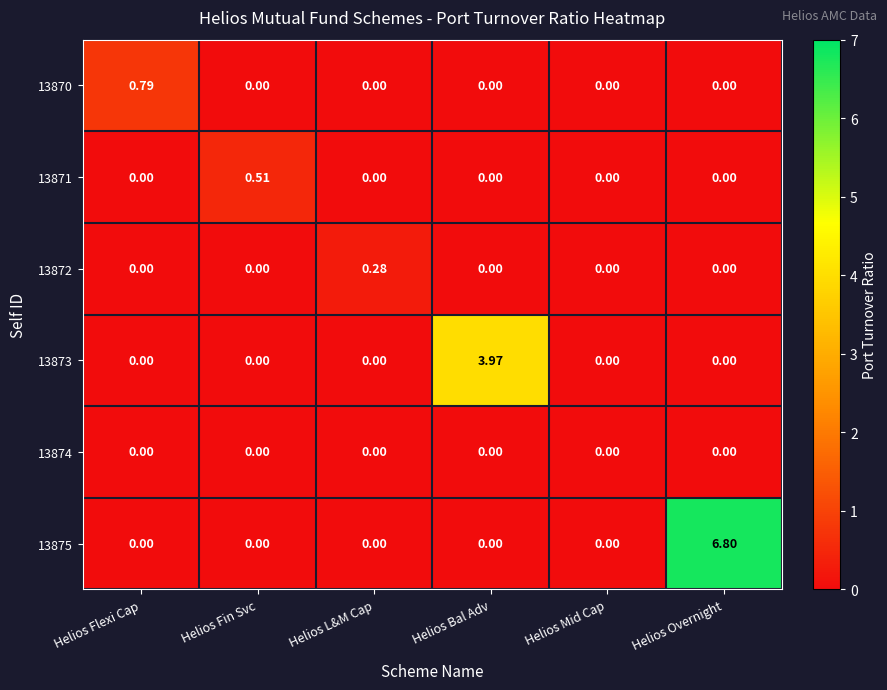

At how many categories does at least one series exceed 6?

1